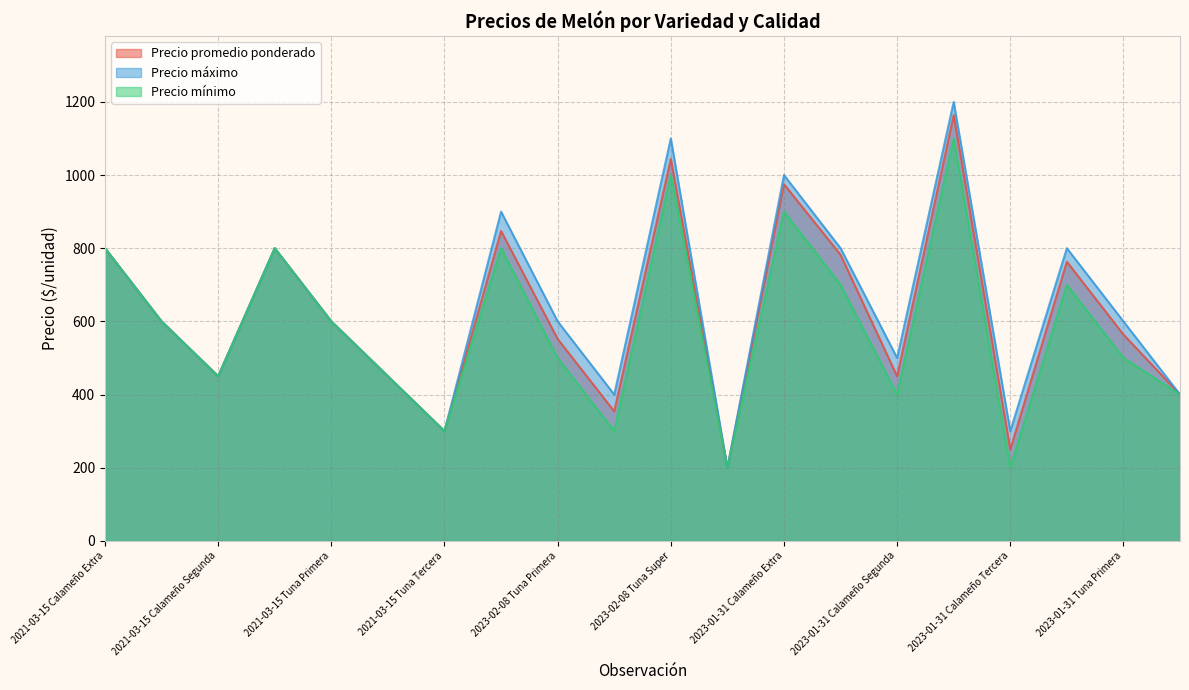

At which label is Precio mínimo closest to 650?

2021-03-15 Calameño Primera